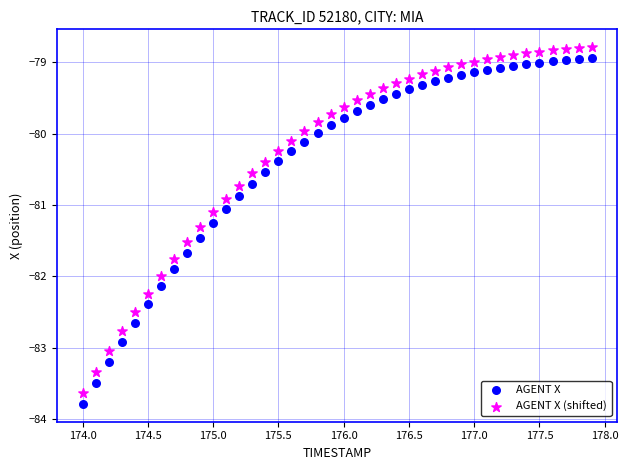

Across all data points, what is the range of X values (max minus min)?

3.9